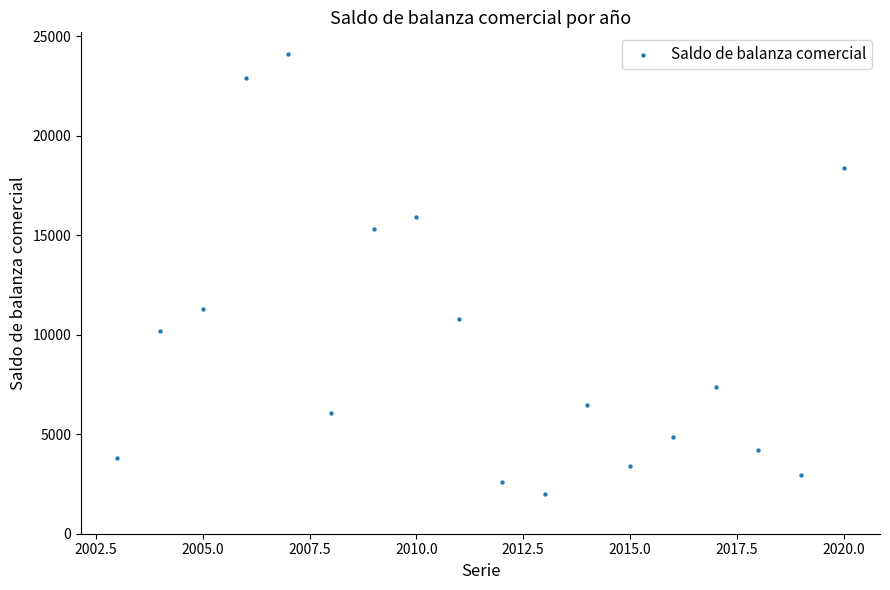

What is the range of X values (max minus min)?

17